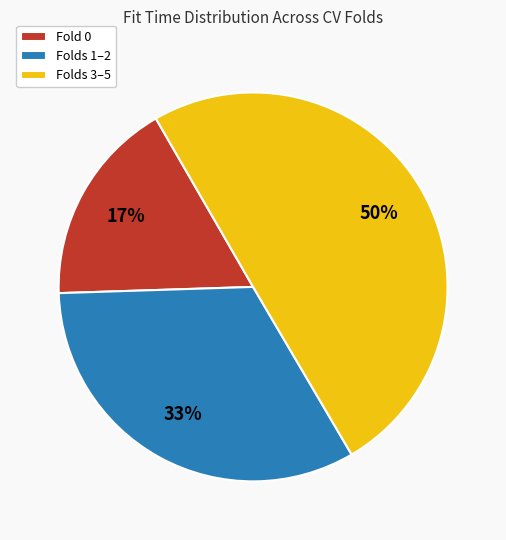

To the nearest percent, what percentage of the pie is Folds 1–2?

33%